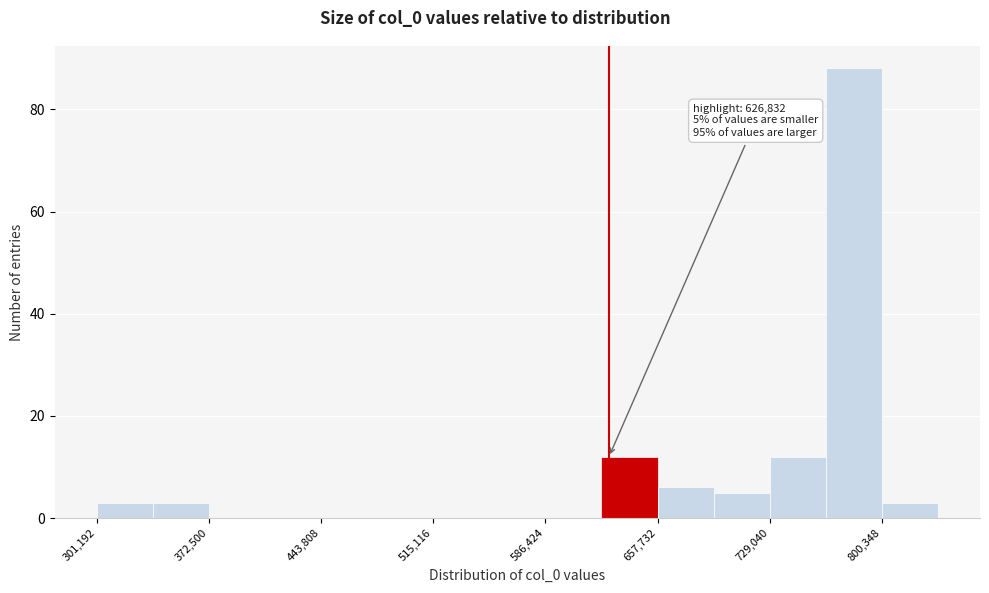

Read against the x-axis, roughly where is the centre of the tallest bar?

780000